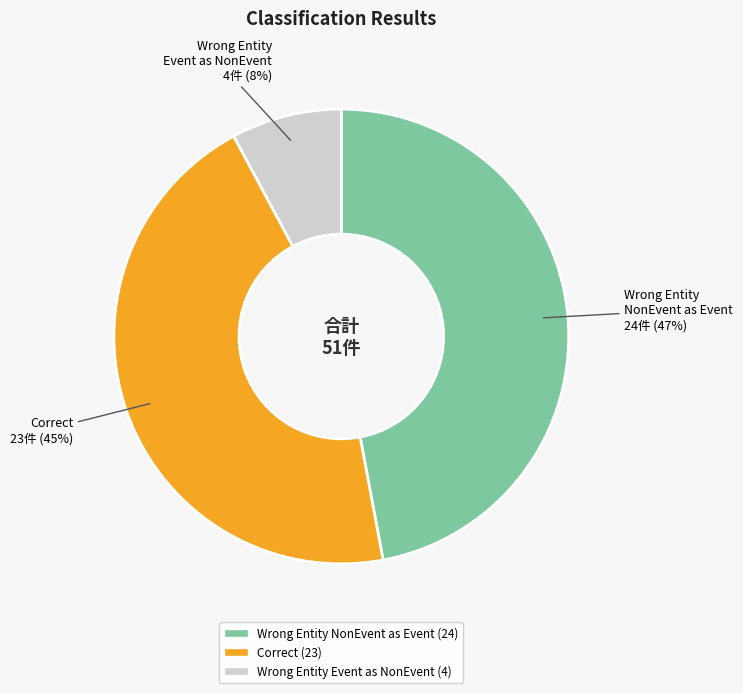

Does any single category account for the majority?

No